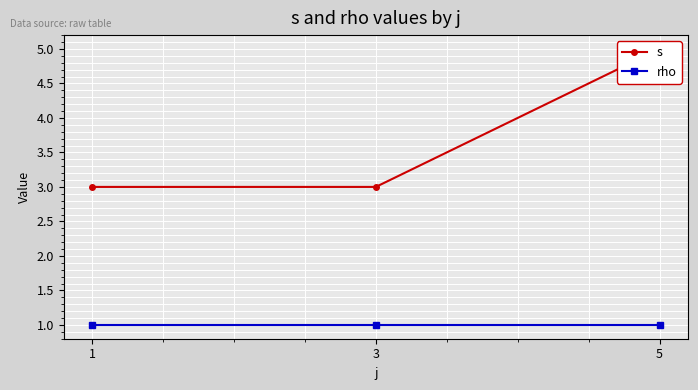

The rho series shows 1 at 1. True or false?

True